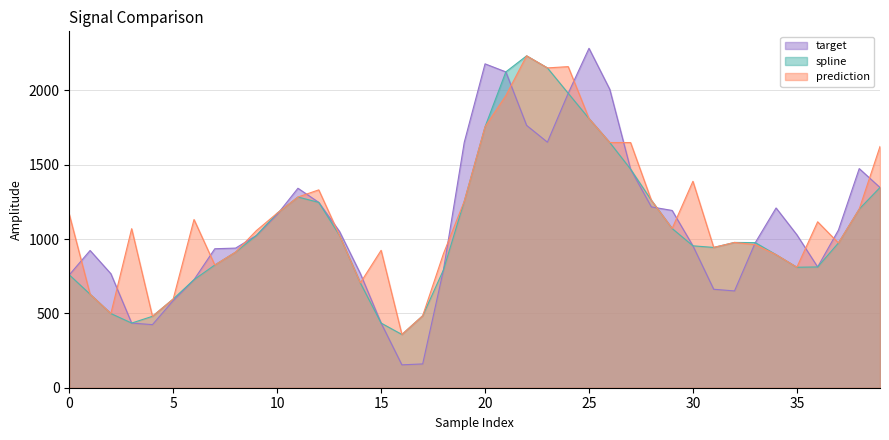

True or false: target has a value of 650.4 at 3.

False